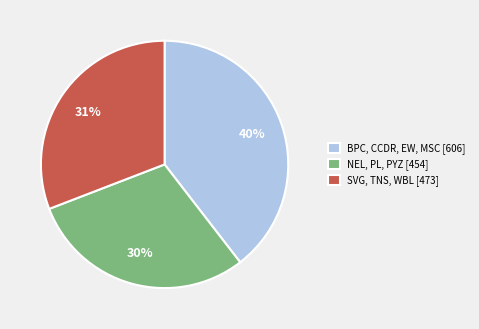

To the nearest percent, what is the combined percentage of NEL, PL, PYZ [454] and SVG, TNS, WBL [473]?

60%